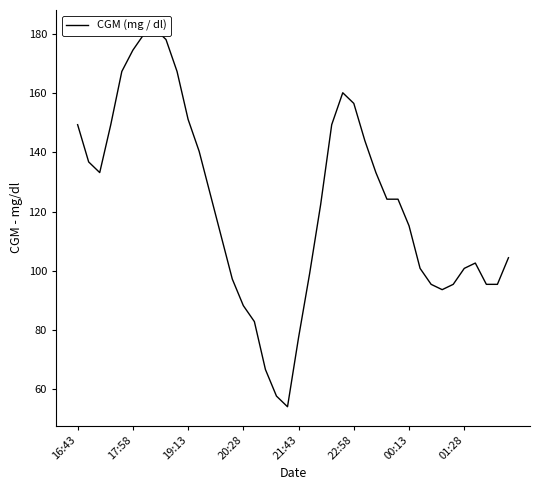

How many data points does each series have?

40